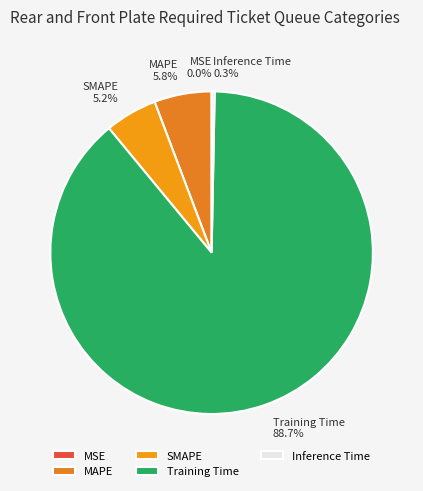

True or false: SMAPE accounts for 1% of the total.

False